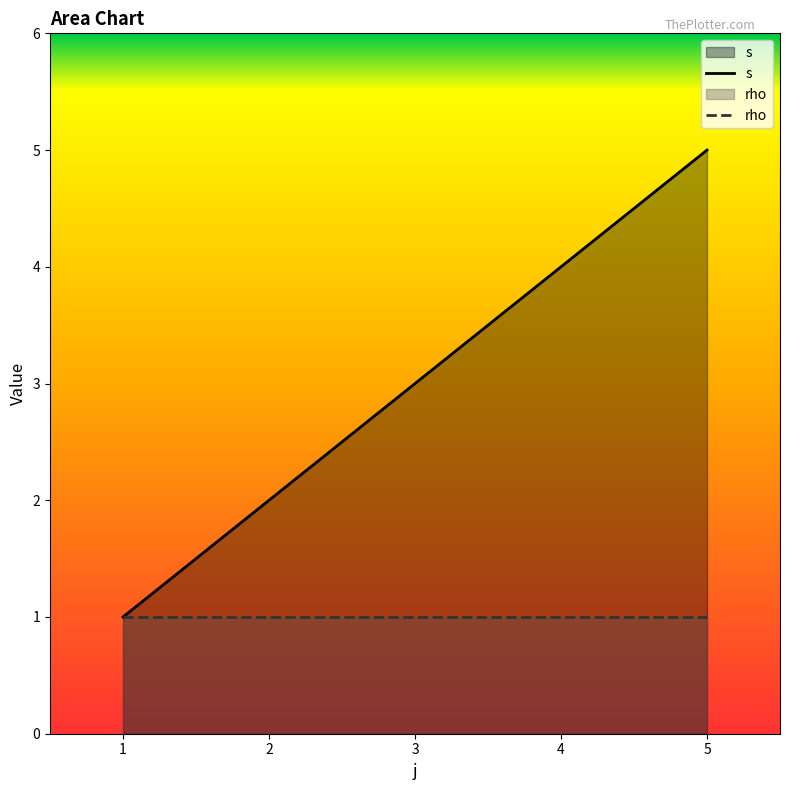

True or false: there are more than 1 points higher than both neighbors.

False